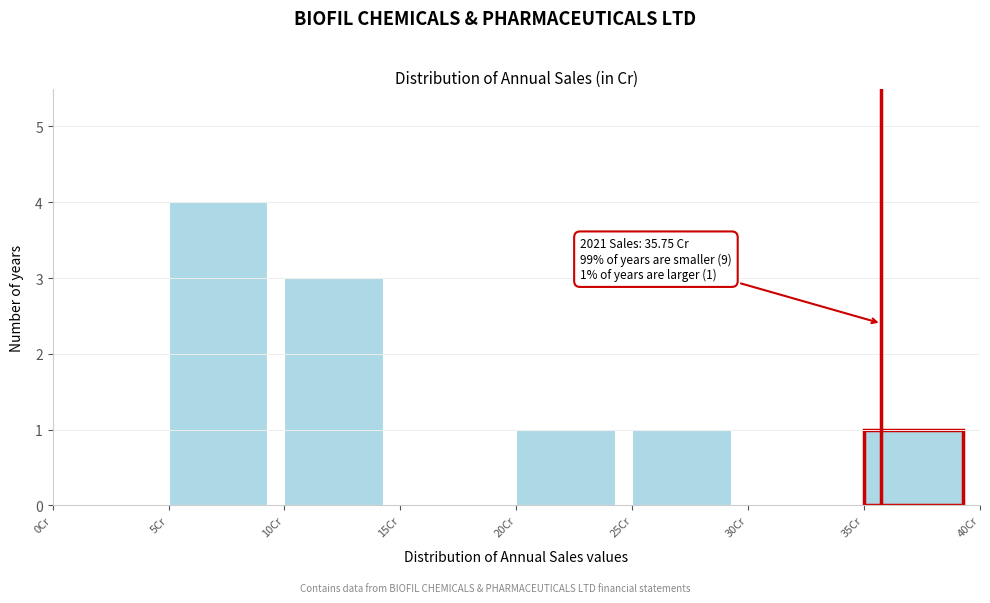

Which range on the x-axis has the tallest bar?

5 to 10